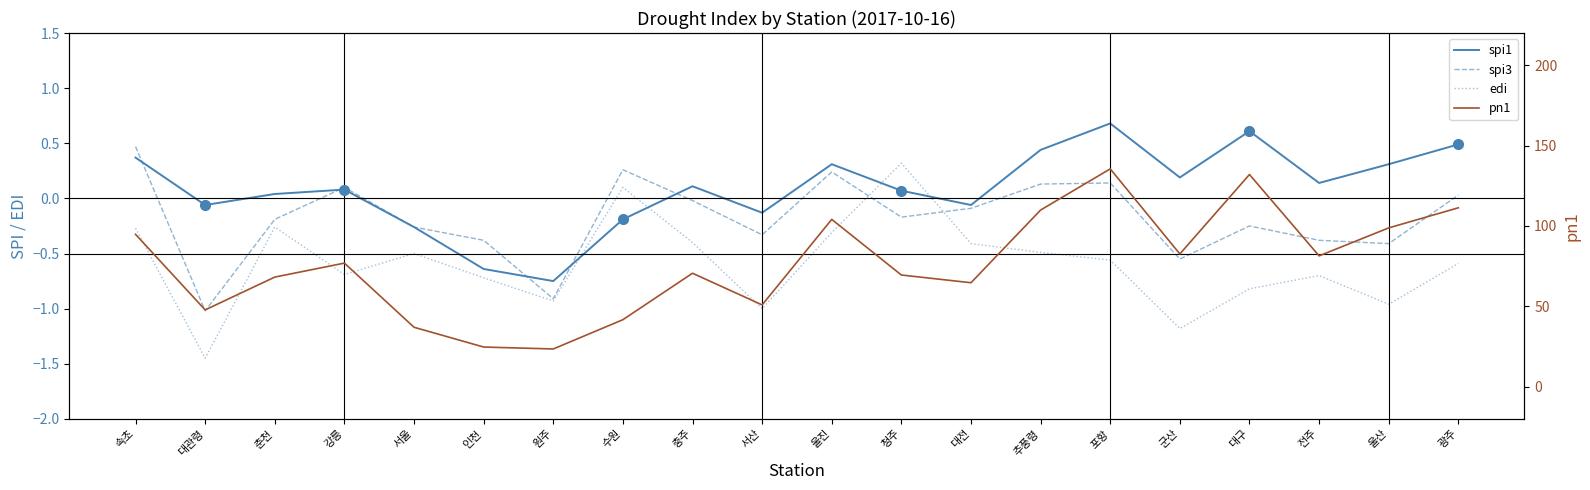

What are all the series names shown in the legend?

spi1, spi3, edi, pn1